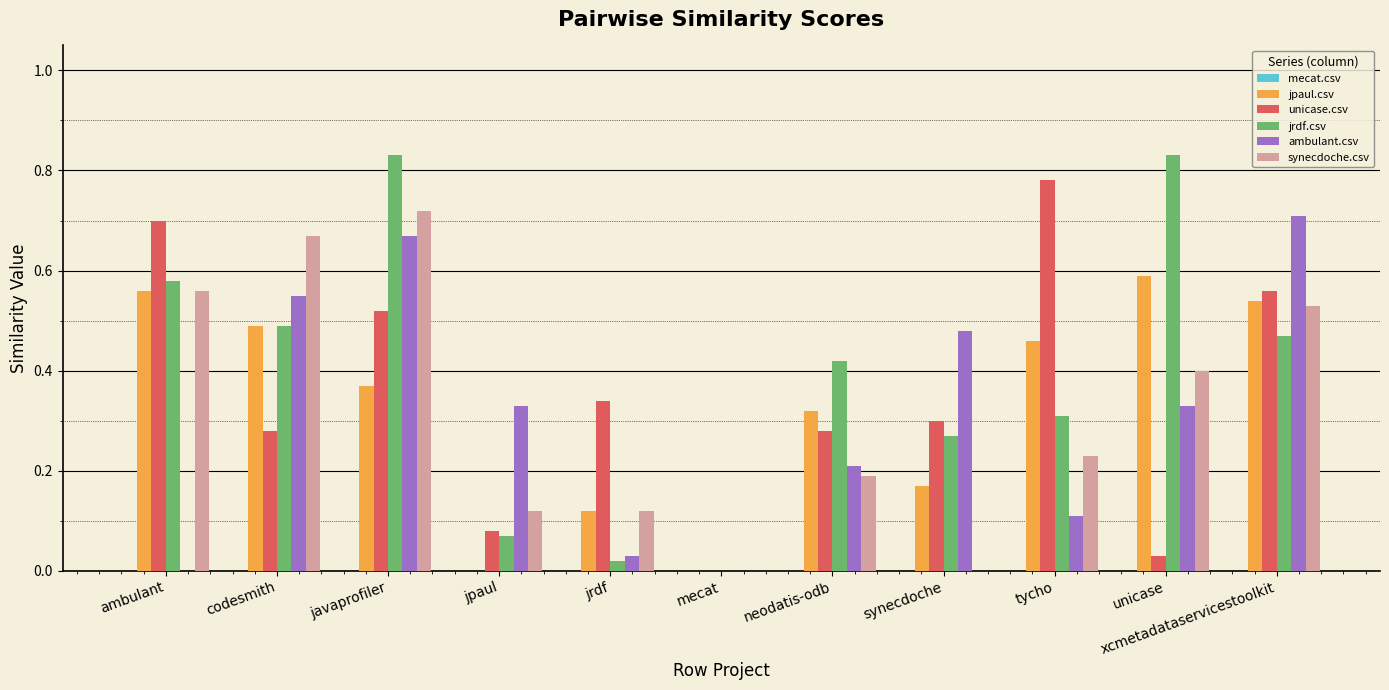

At which label does unicase.csv reach its peak?

tycho